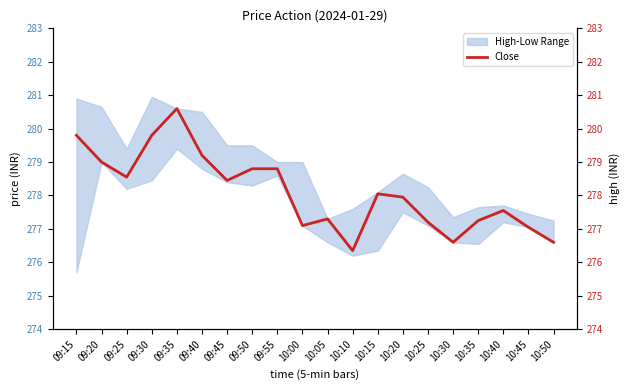

True or false: the data has more than 2 interior local peaks.

True